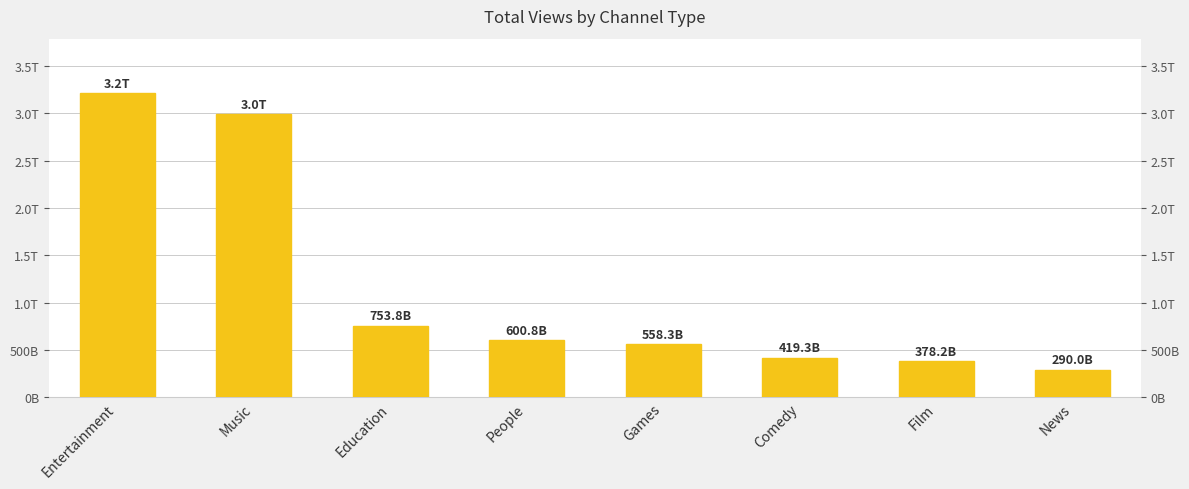

Which has a higher value, News or Comedy?

Comedy